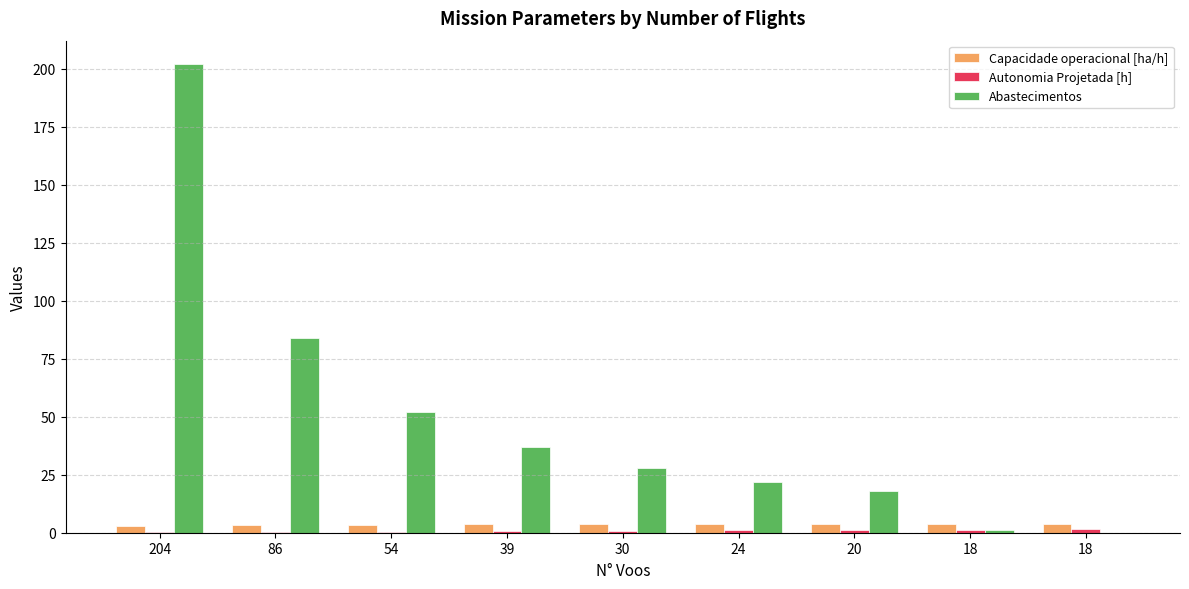

Does the chart contain stacked bars?

No